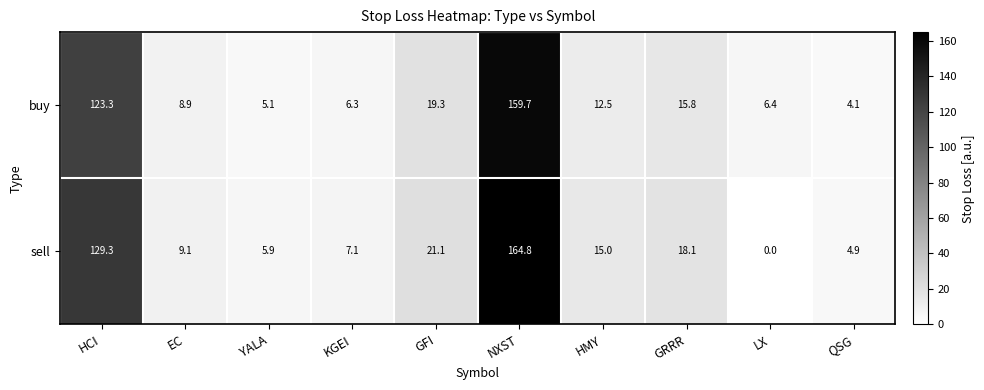

Which series has the widest spread of values?

sell